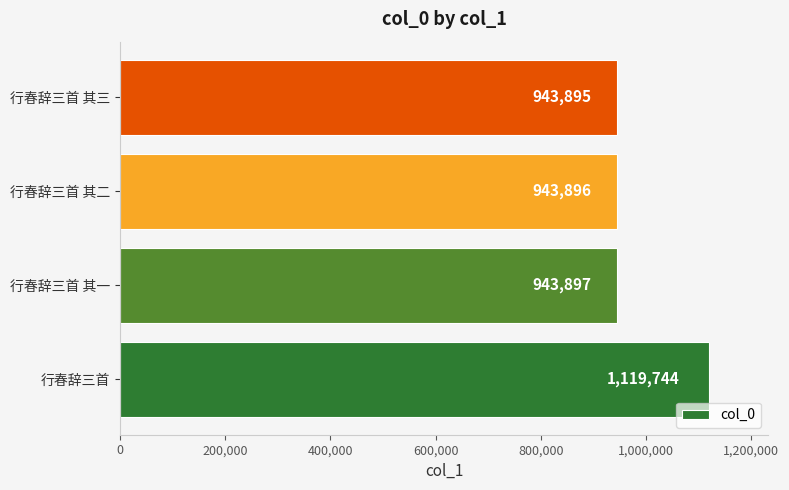

Reading bottom to top, extract all data points from this chart.

1119744	943897	943896	943895